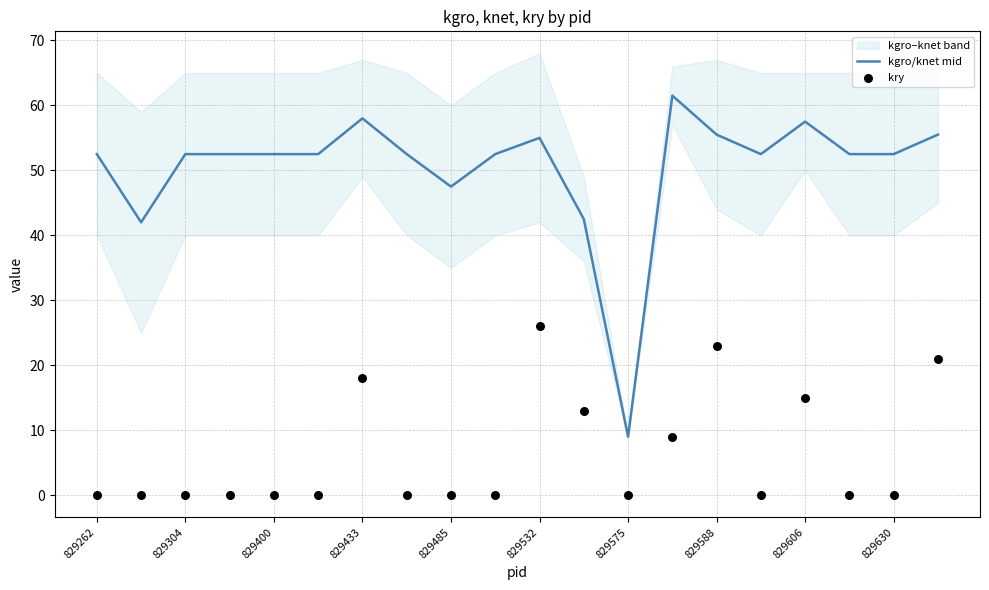

Which series has the widest spread of Y values?

kgro/knet mid